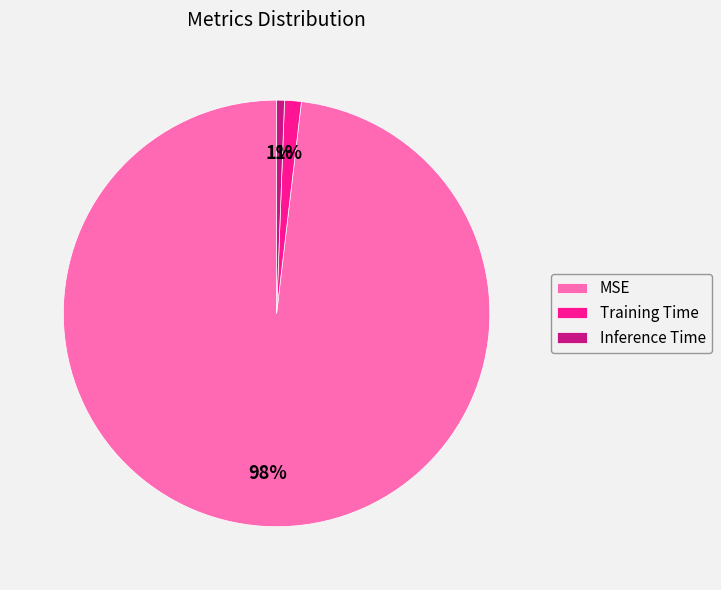

True or false: Training Time accounts for 11% of the total.

False